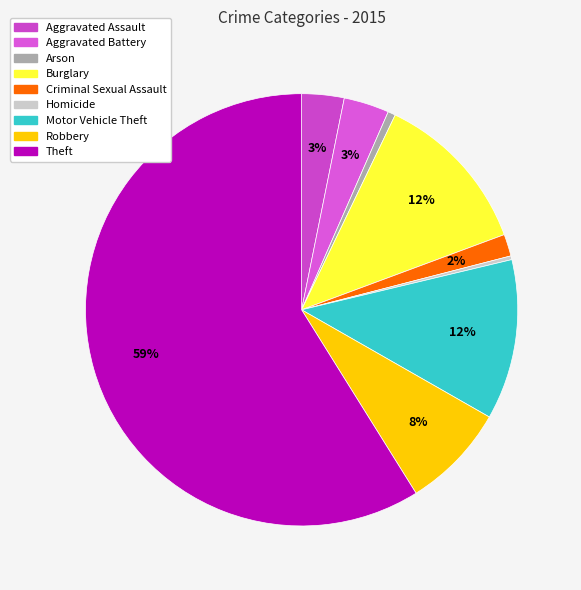

Which slice is the smallest?

Homicide